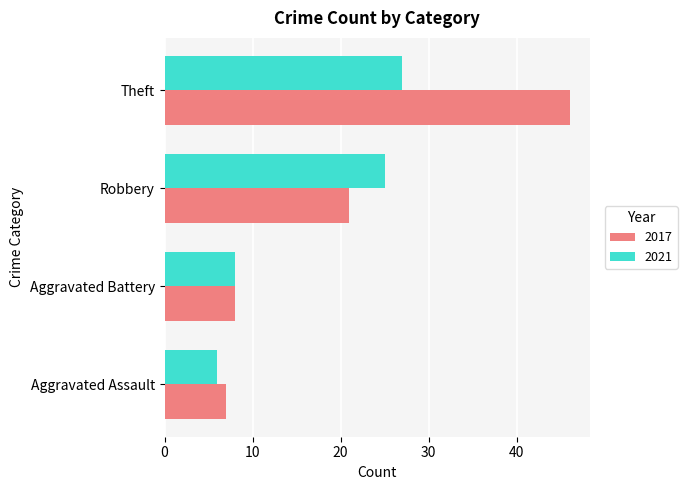

Which series has the largest total across all categories?

2017